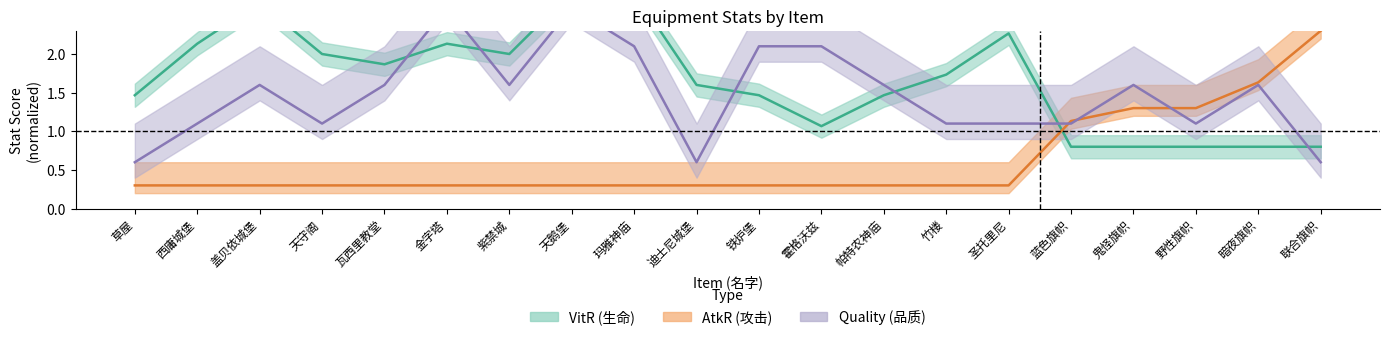

Rank the series by their maximum value, from lowest to highest.

AtkR, Quality, VitR